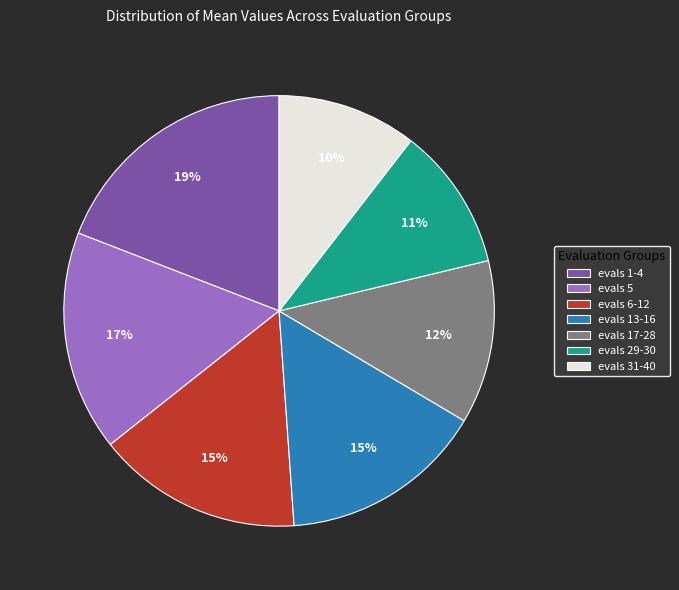

What is the largest slice in the pie chart?

evals 1-4